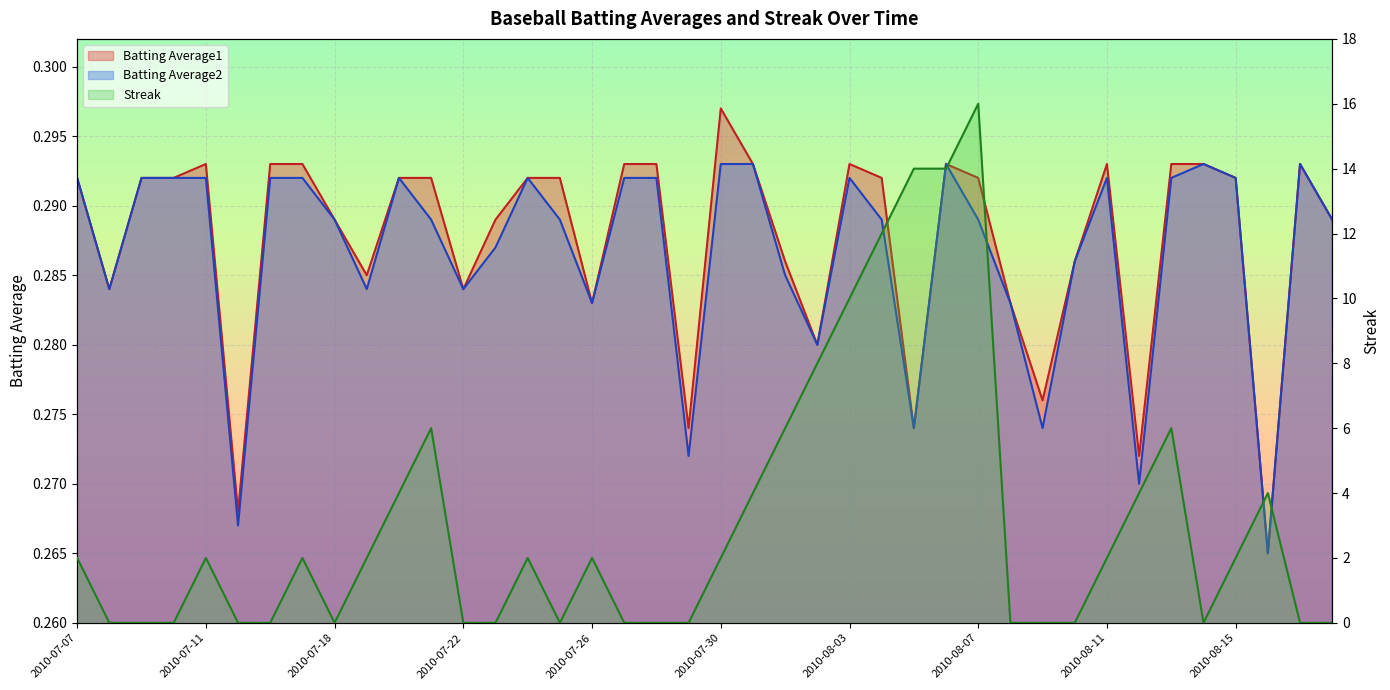

Is the value of Streak at 2010-08-05 greater than the value of Batting Average1 at 2010-08-05?

Yes